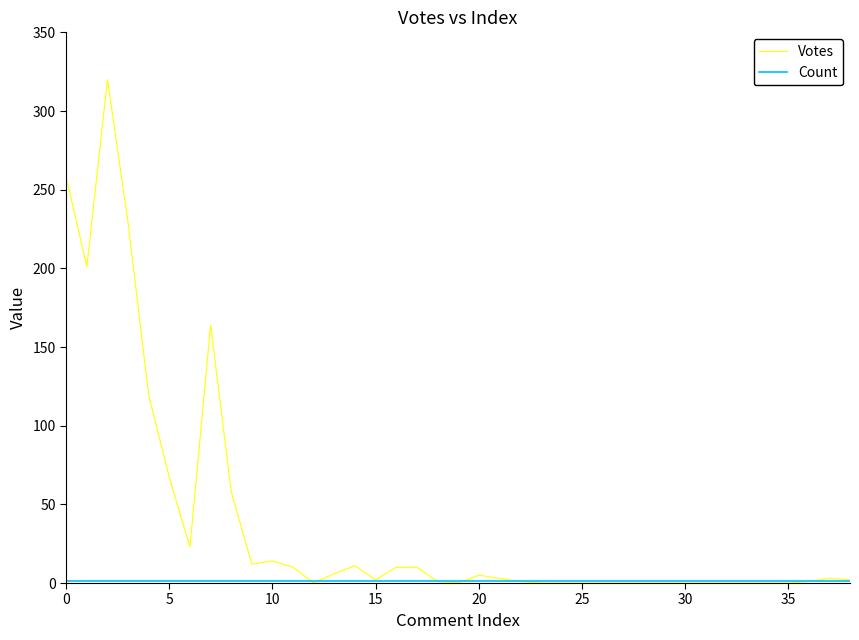

Which series has the largest total across all categories?

Votes